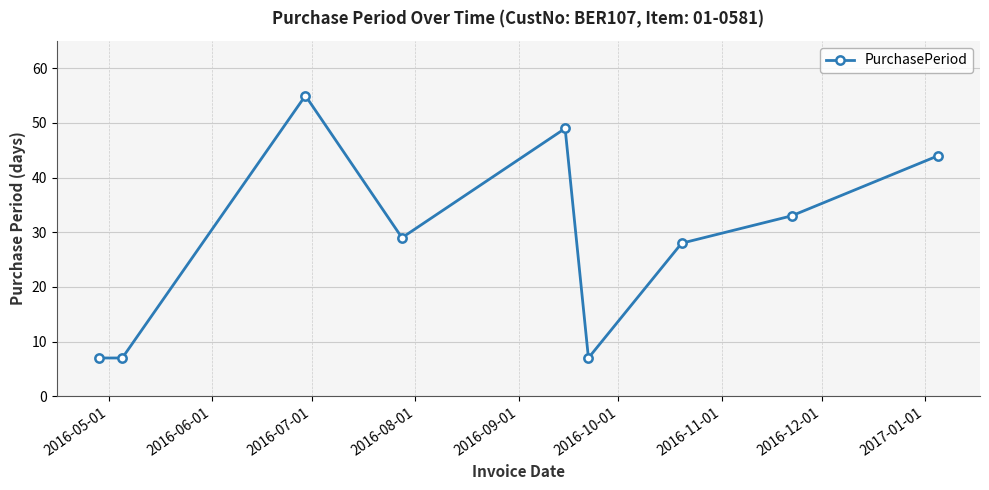

What is the sum of all values?

259